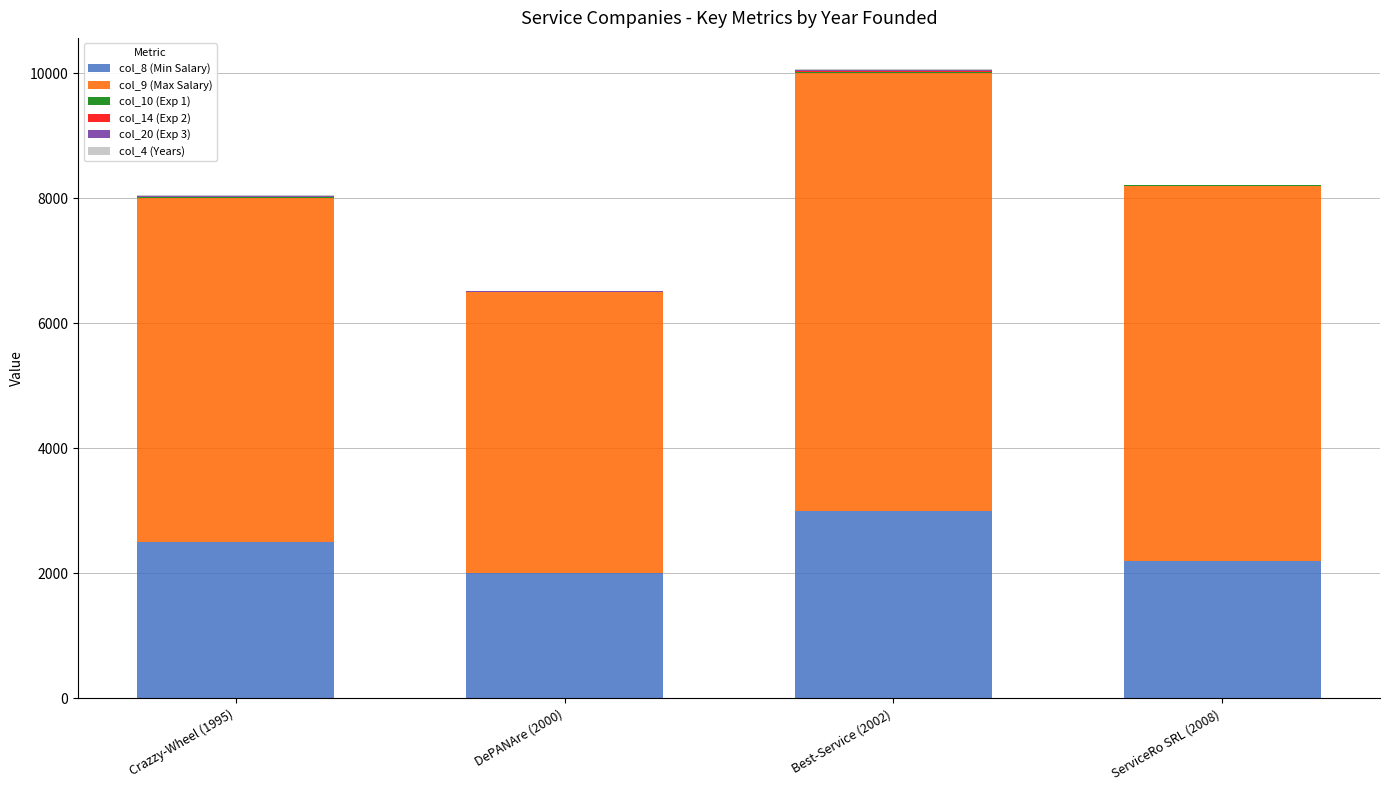

At which category is the sum across all series the highest?

Best-Service (2002)